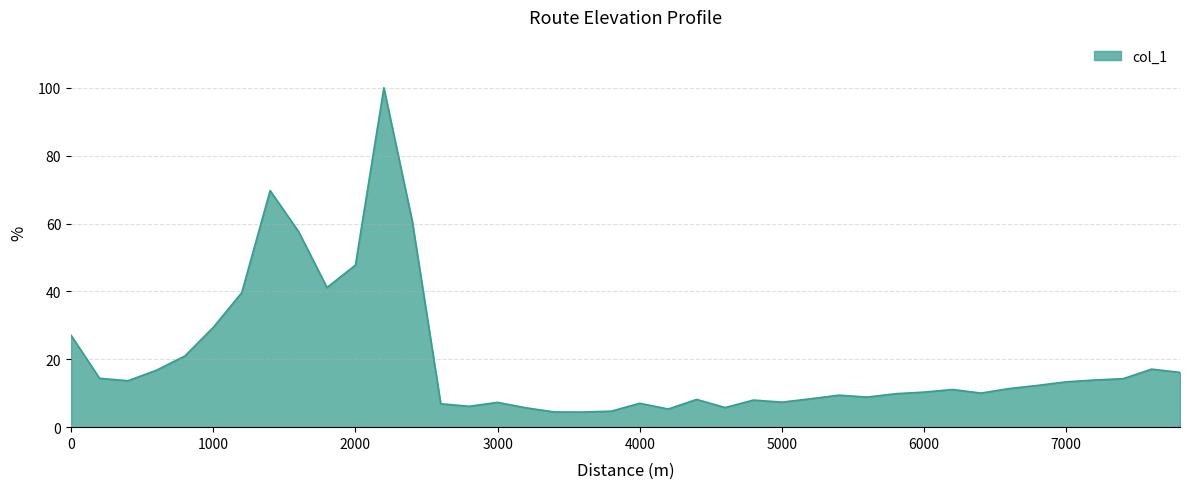

What is the maximum value shown in the chart?

100.0